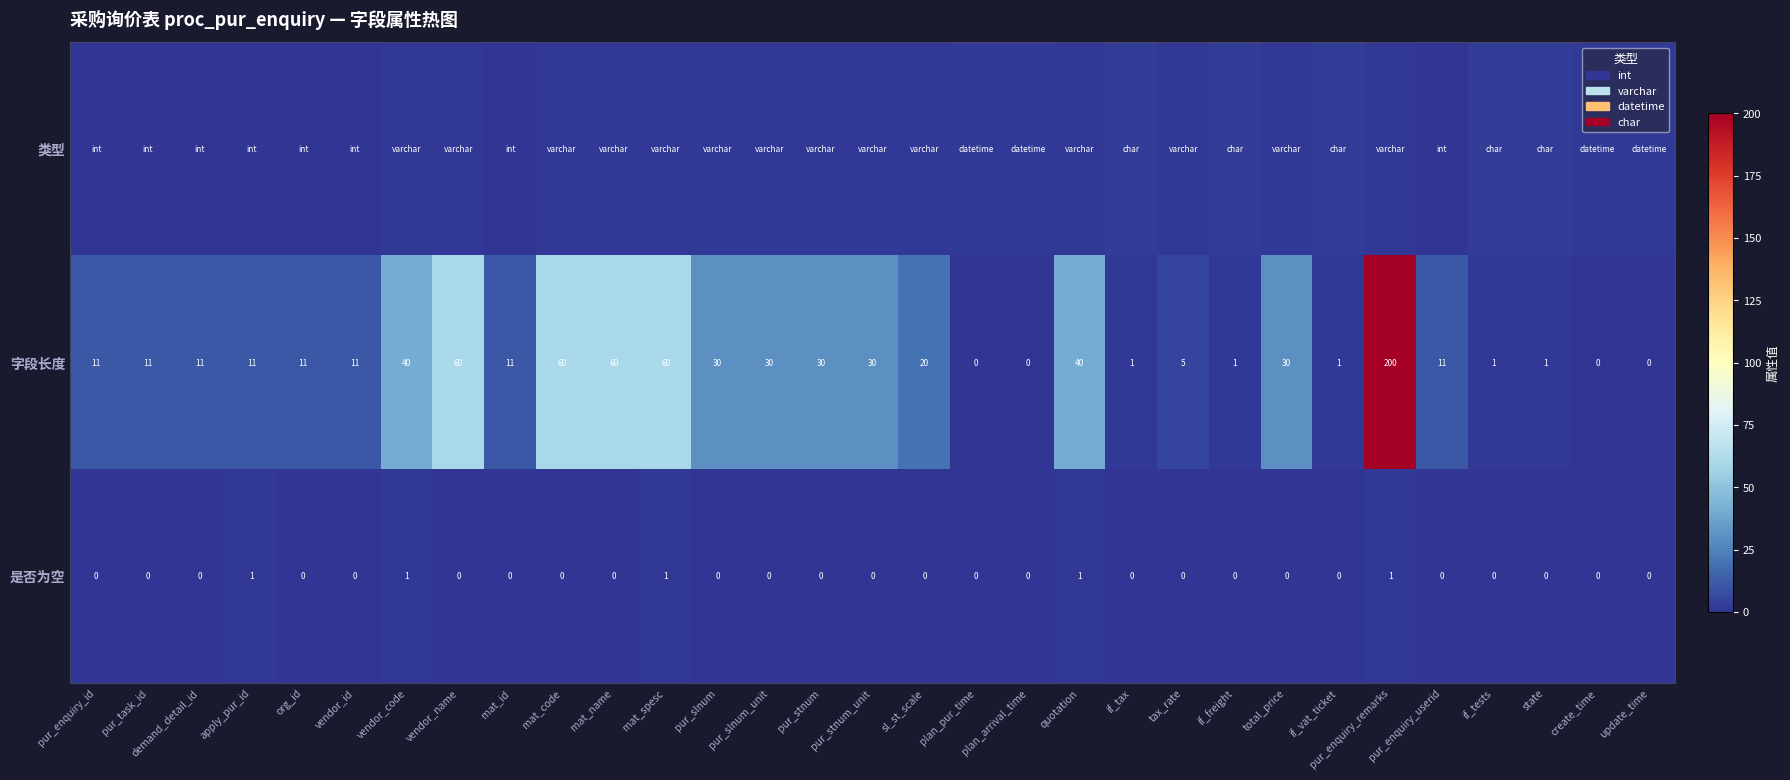

Is it true that 是否为空 equals -1 at total_price?

False